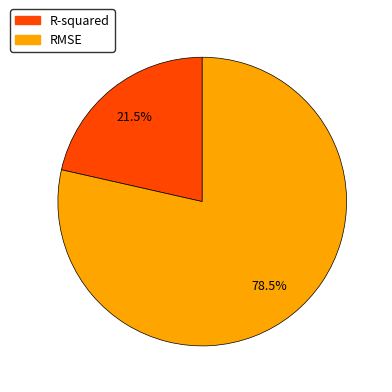

How much of the chart is everything except RMSE?

21.5%